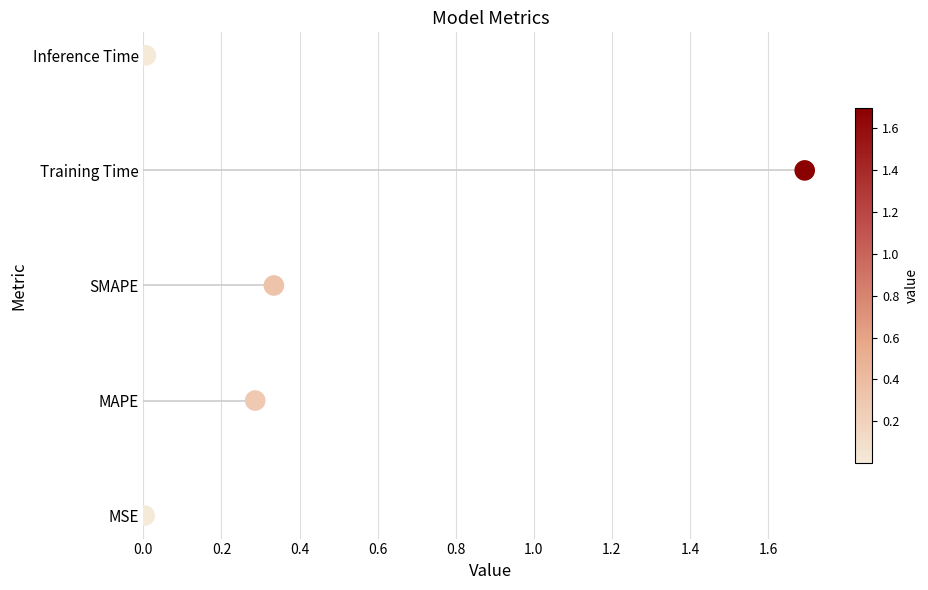

What is the change in value from 0.0 to 0.2?

+1